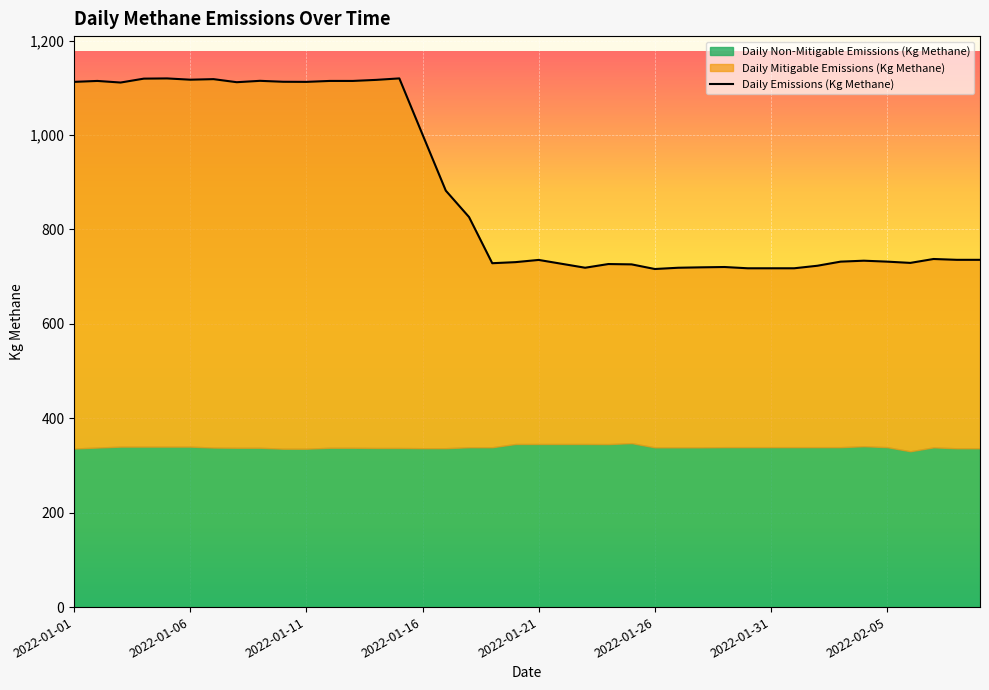

What is the difference between the highest and lowest values at 2022-01-07?

780.5